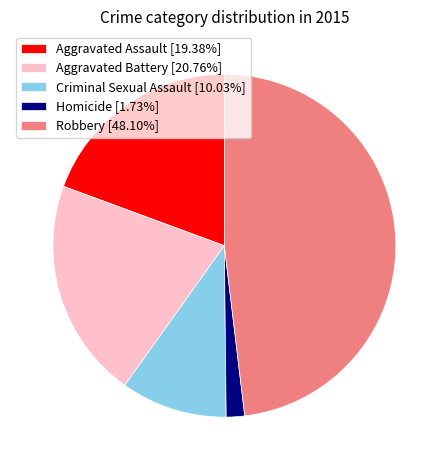

True or false: Criminal Sexual Assault accounts for 10% of the total.

True